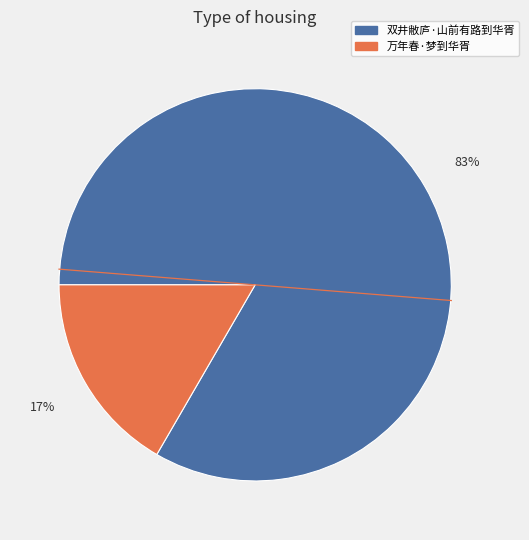

How many slices are in this pie chart?

2